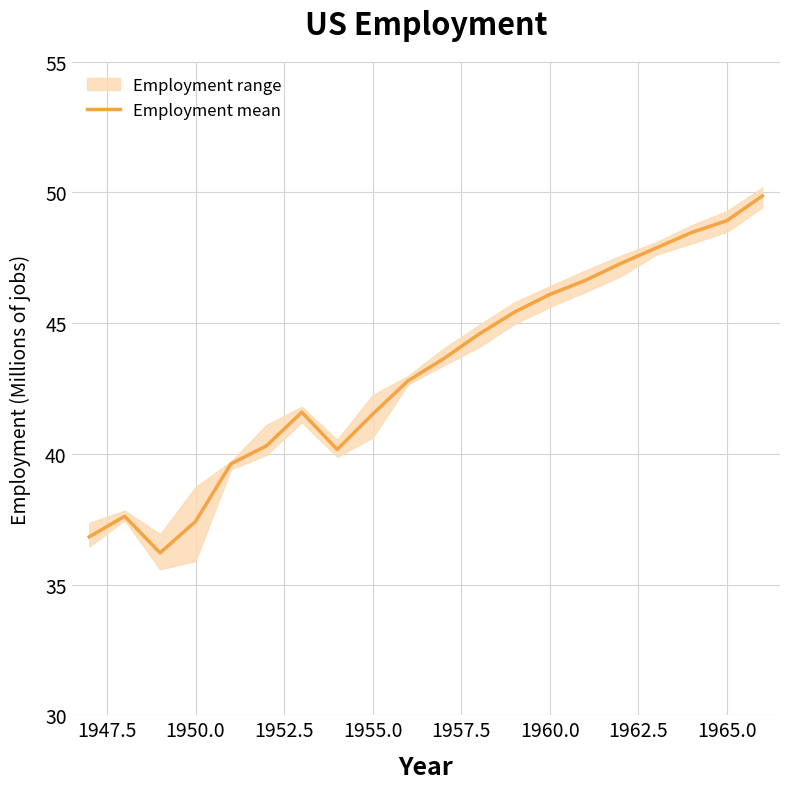

What is the maximum value for Employment mean?

49.9